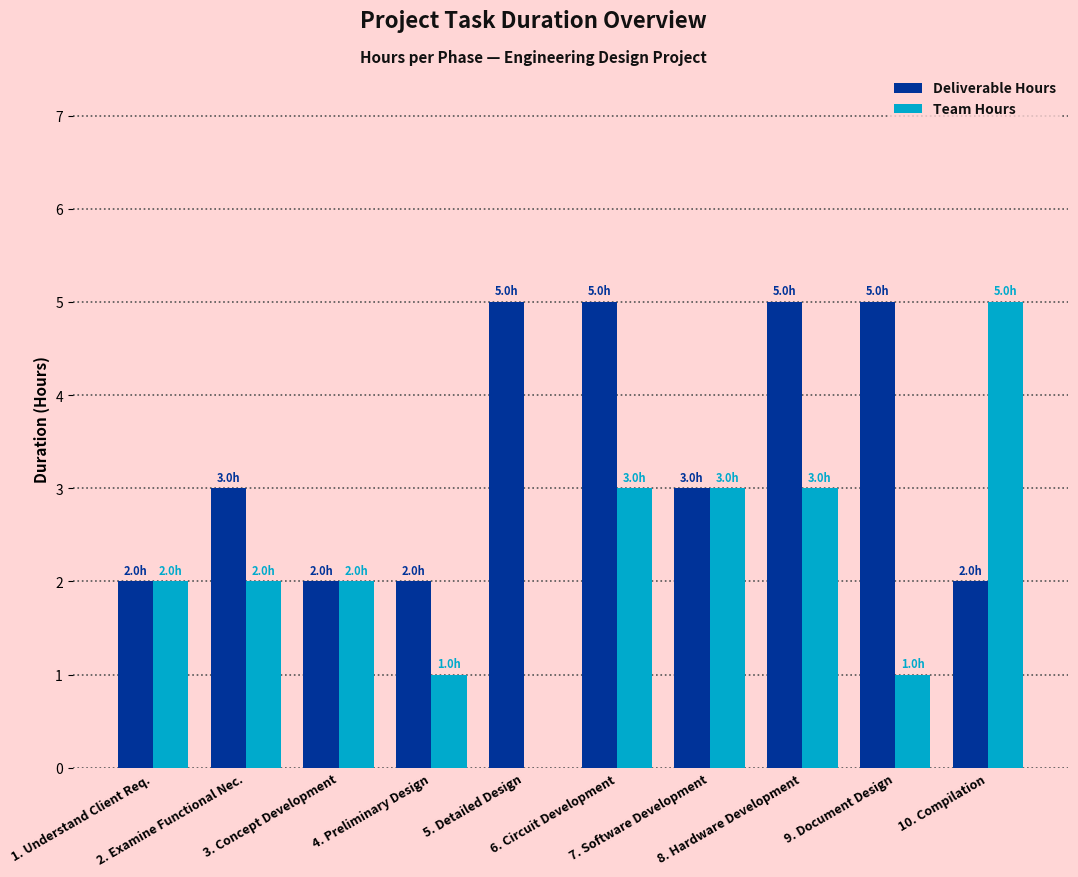

Reading left to right, list all the values displayed in this chart.

Deliverable Hours: 1. Understand Client Req.=2	2. Examine Functional Nec.=3	3. Concept Development=2	4. Preliminary Design=2	5. Detailed Design=5	6. Circuit Development=5	7. Software Development=3	8. Hardware Development=5	9. Document Design=5	10. Compilation=2
Team Hours: 1. Understand Client Req.=2	2. Examine Functional Nec.=2	3. Concept Development=2	4. Preliminary Design=1	5. Detailed Design=0	6. Circuit Development=3	7. Software Development=3	8. Hardware Development=3	9. Document Design=1	10. Compilation=5